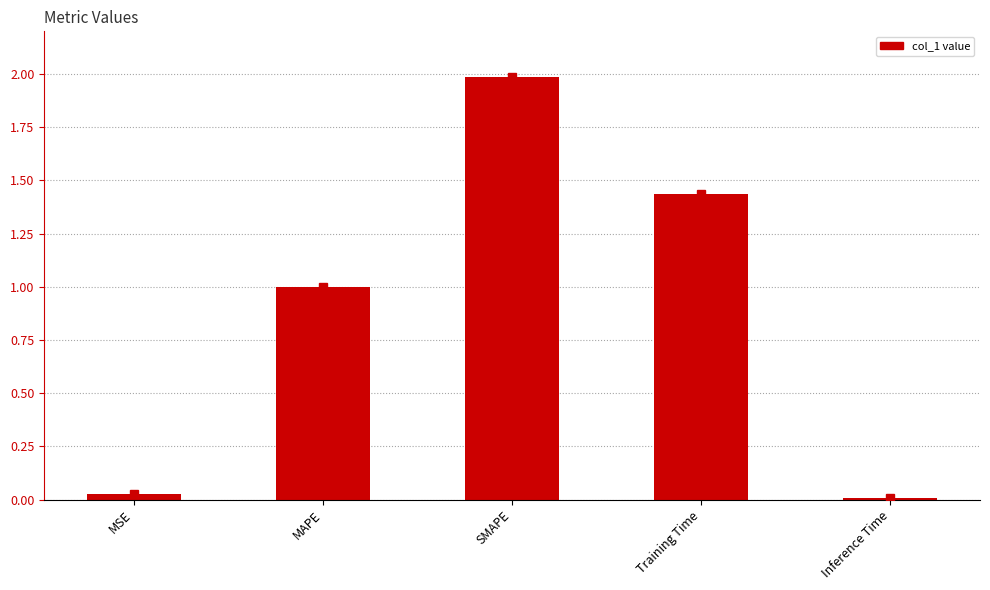

What is the average value?

0.9